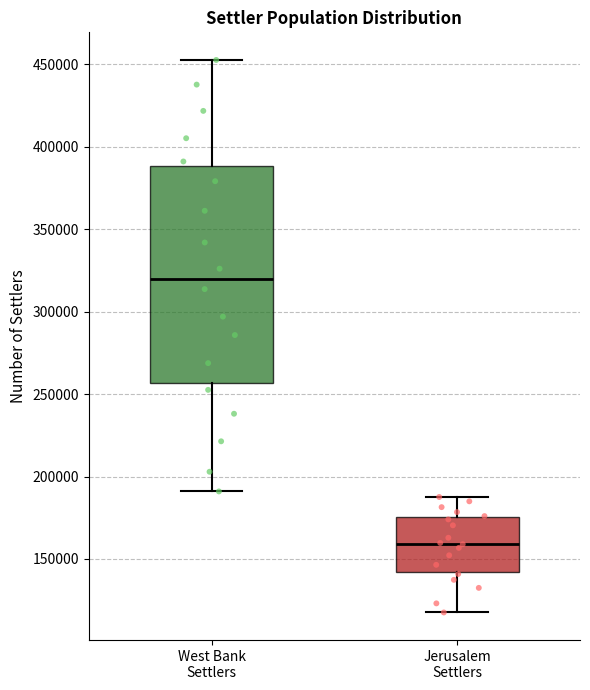

Reading left to right, read every box against the y-axis: the position of its median line, the range the box covers, and the ends of its whiskers. The values are not printed on the chart, so give them approximately, as read against the axis.

West Bank Settlers: median 320000, box 255000 to 390000, whiskers 190000 to 455000
Jerusalem Settlers: median 160000, box 140000 to 175000, whiskers 120000 to 190000